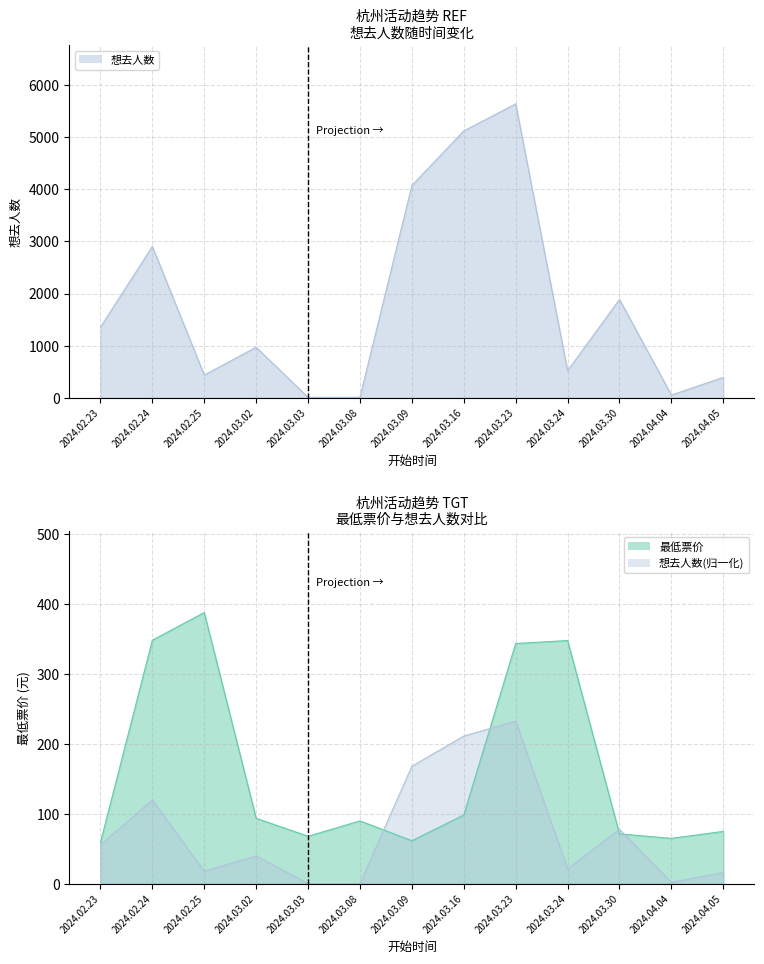

What is the total value across all series at 2024.03.02?

1062.8